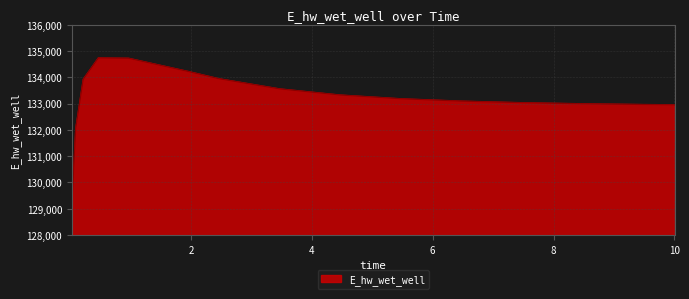

What is the difference between the maximum and minimum values?

5624.8